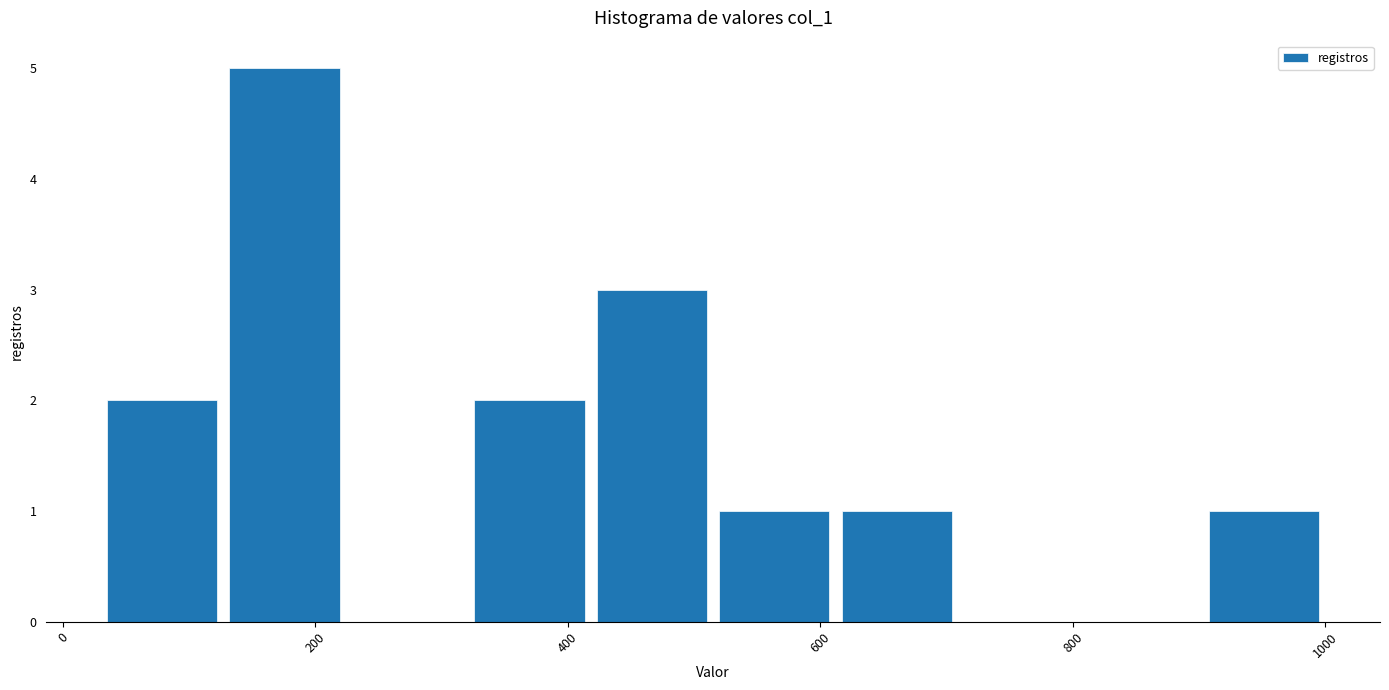

Over which range of the x-axis is the bar tallest?

120 to 220